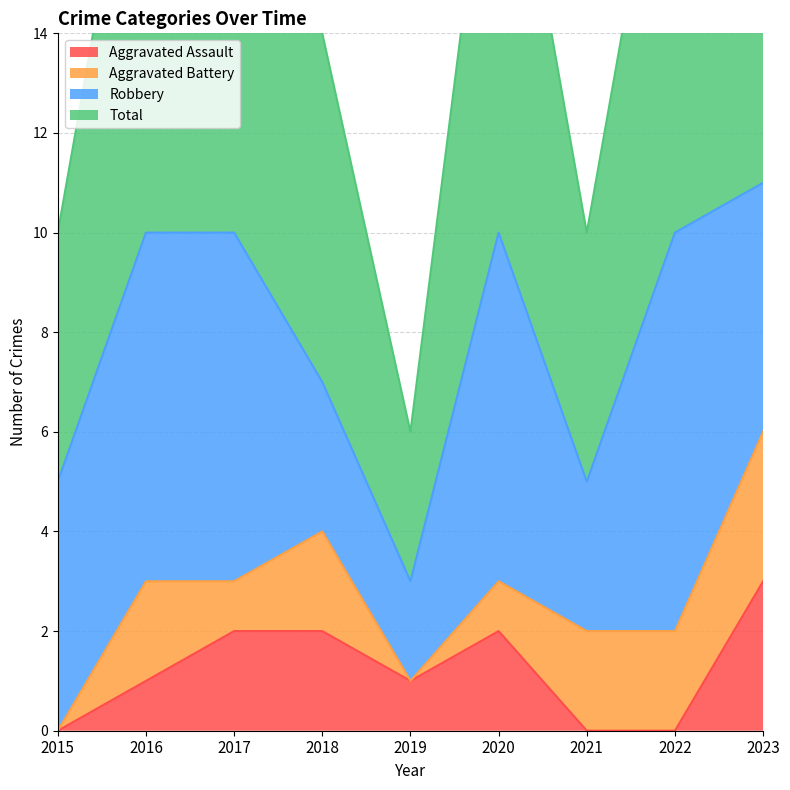

What is the spread (max minus min) of values at 2018?

5